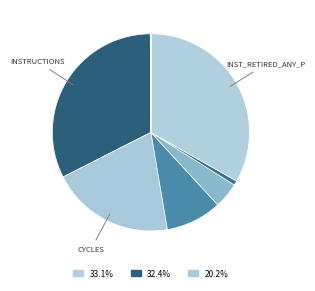

To the nearest percent, what is the average slice percentage?

10%